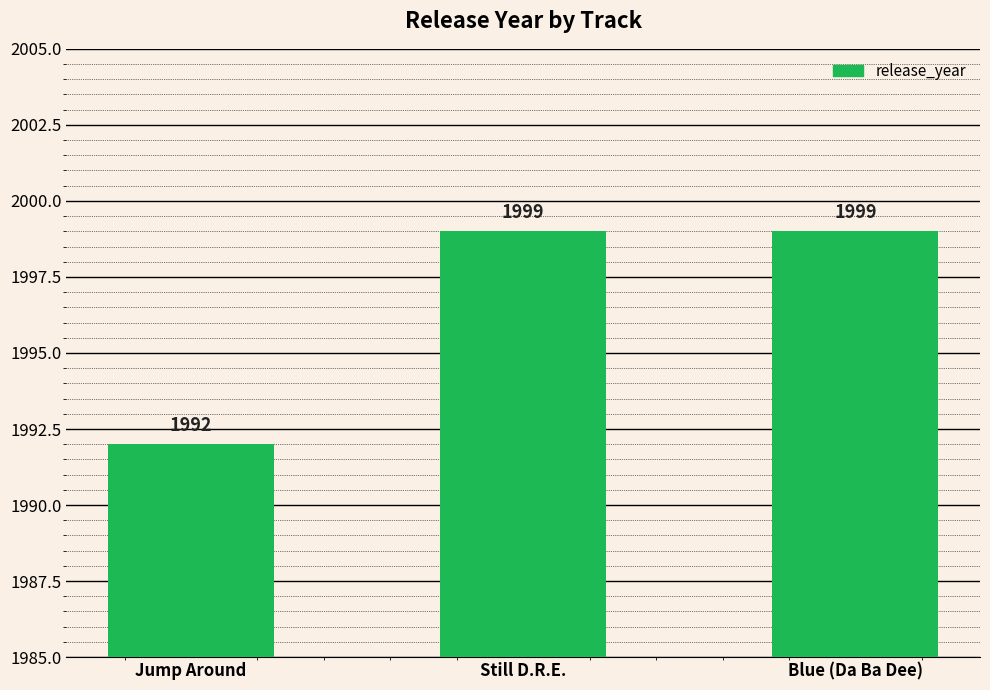

Is it true that the value at Still D.R.E. is 1999?

True